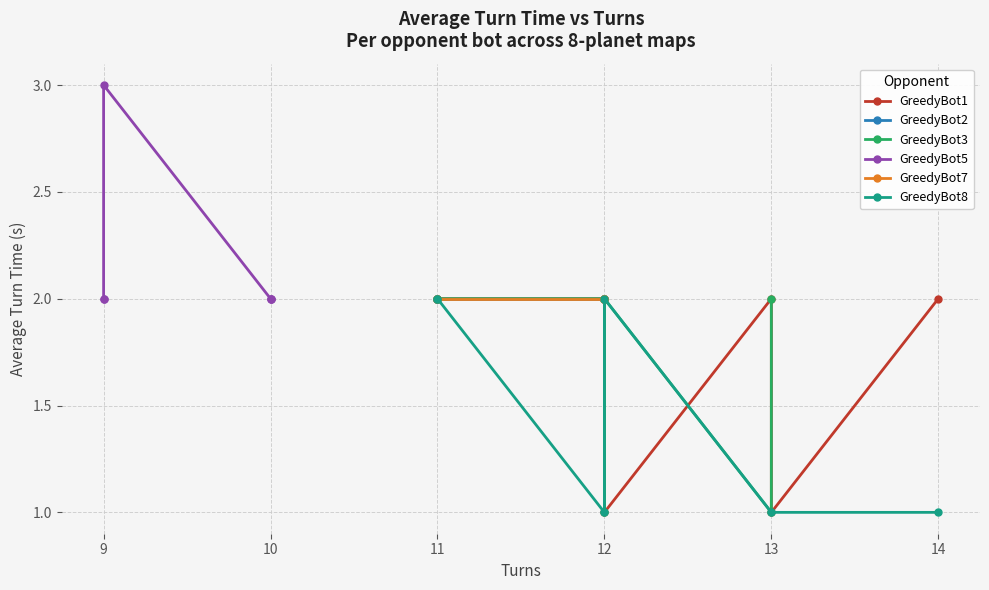

What is the greatest value displayed?

3